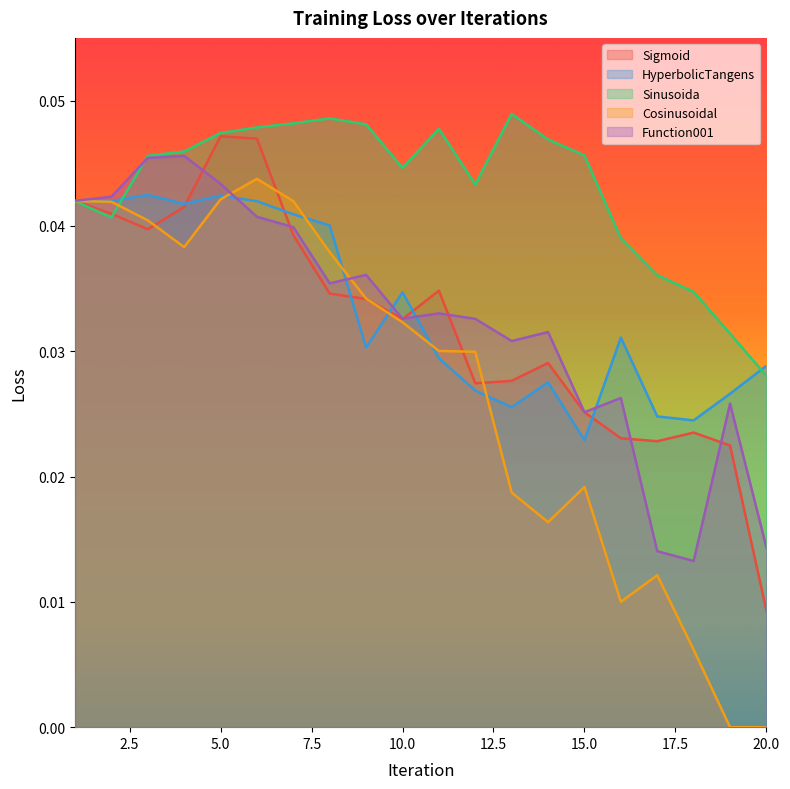

Count the number of data series in this chart.

5